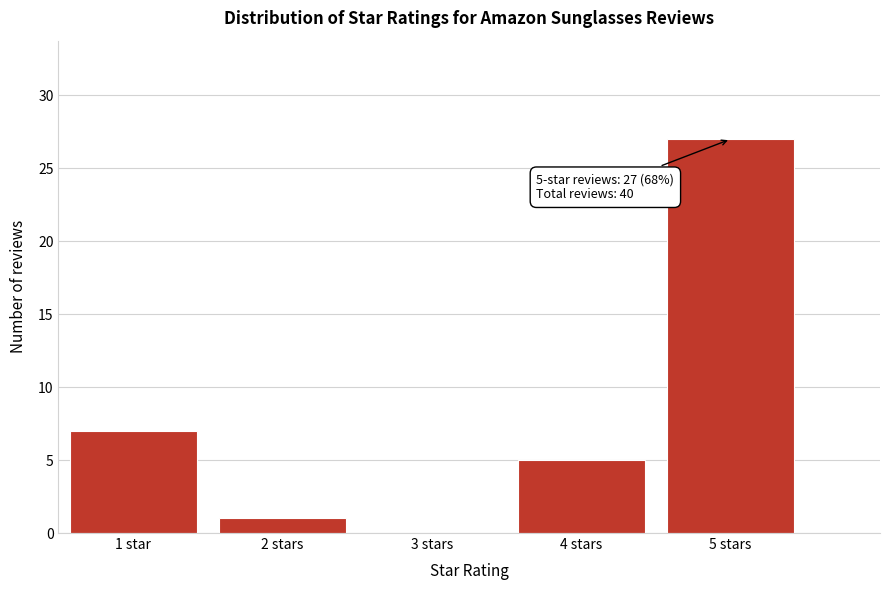

Reading left to right, what are all the values shown in this chart?

1 star=7	2 stars=1	3 stars=0	4 stars=5	5 stars=27